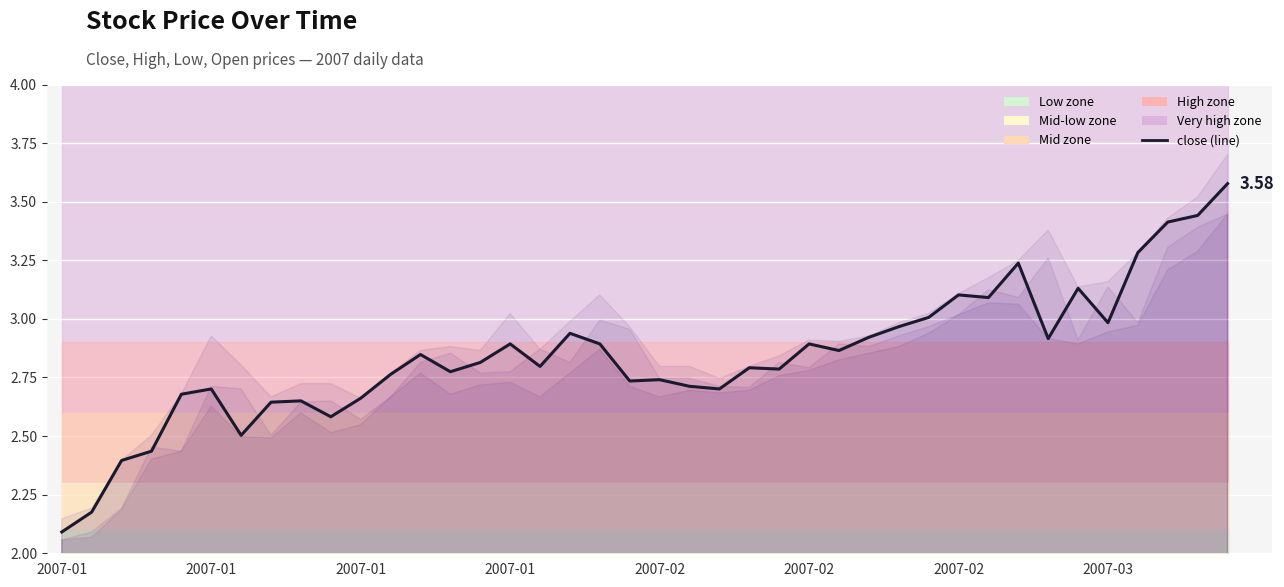

What is the minimum value shown in the chart?

2.1